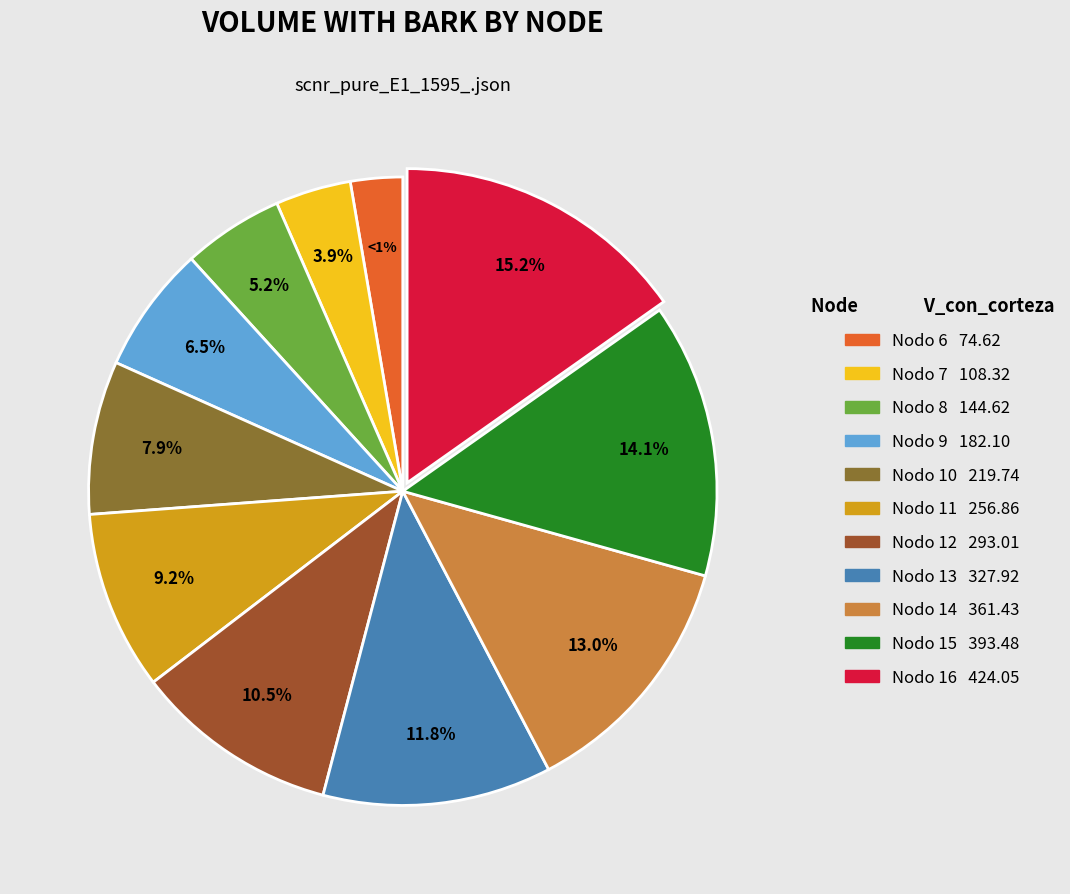

To the nearest percent, what percentage of the pie is Nodo 10?

8%